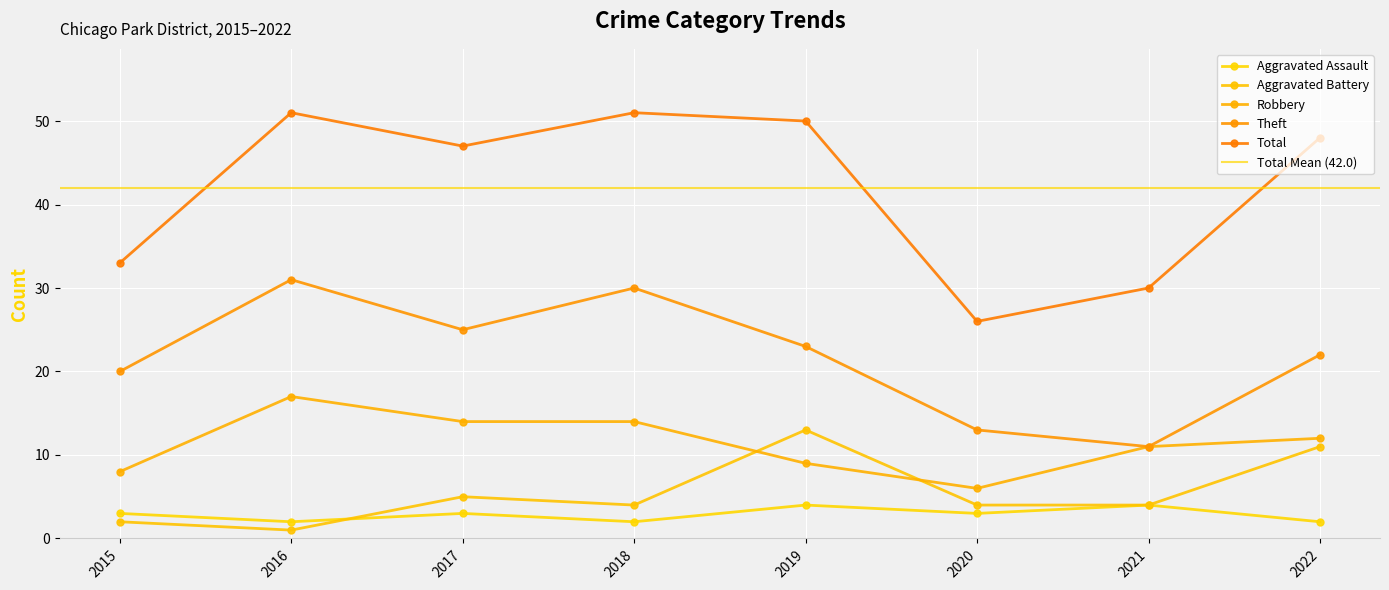

Reading left to right, extract all data points from this chart.

Aggravated Assault: 2015=3	2016=2	2017=3	2018=2	2019=4	2020=3	2021=4	2022=2
Aggravated Battery: 2015=2	2016=1	2017=5	2018=4	2019=13	2020=4	2021=4	2022=11
Robbery: 2015=8	2016=17	2017=14	2018=14	2019=9	2020=6	2021=11	2022=12
Theft: 2015=20	2016=31	2017=25	2018=30	2019=23	2020=13	2021=11	2022=22
Total: 2015=33	2016=51	2017=47	2018=51	2019=50	2020=26	2021=30	2022=48